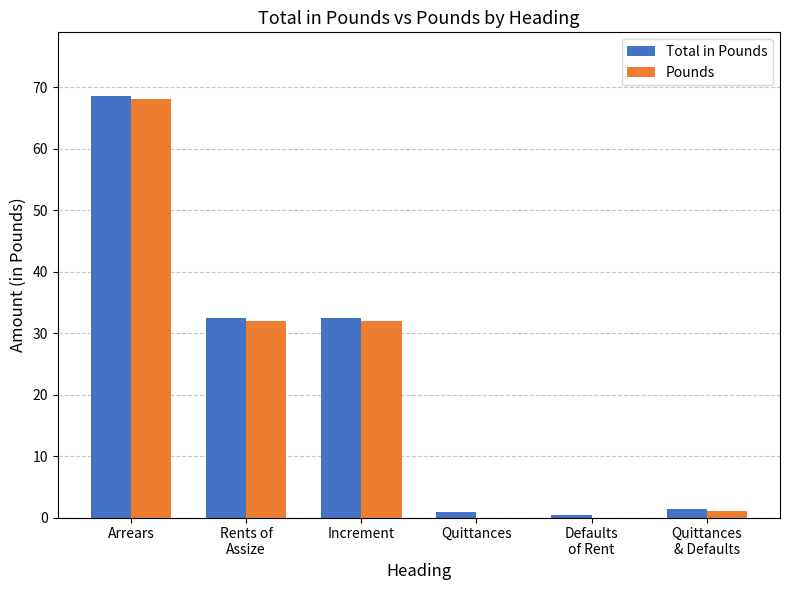

What are all the series names shown in the legend?

Total in Pounds, Pounds